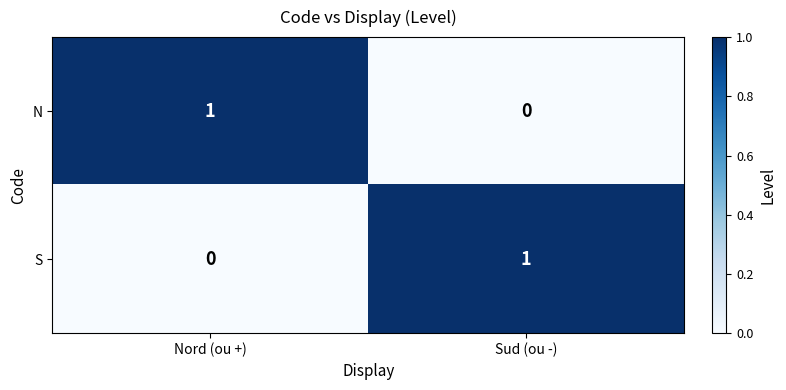

How many series are shown in this chart?

2